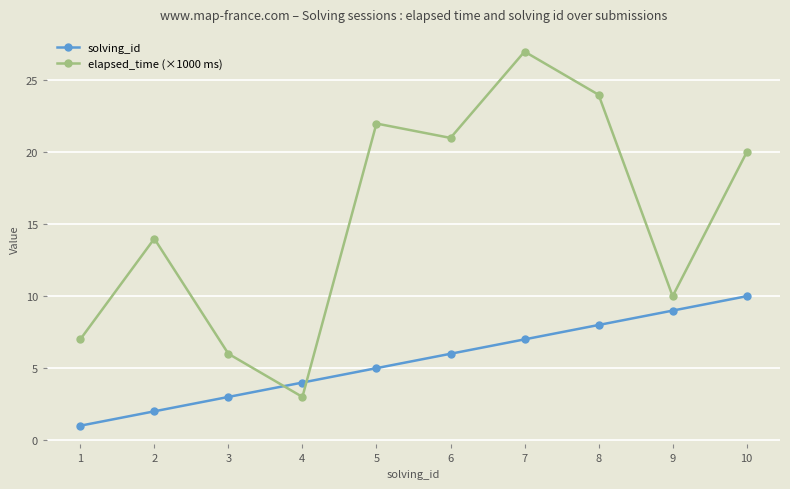

What is the difference between the highest and lowest values at 4?

1